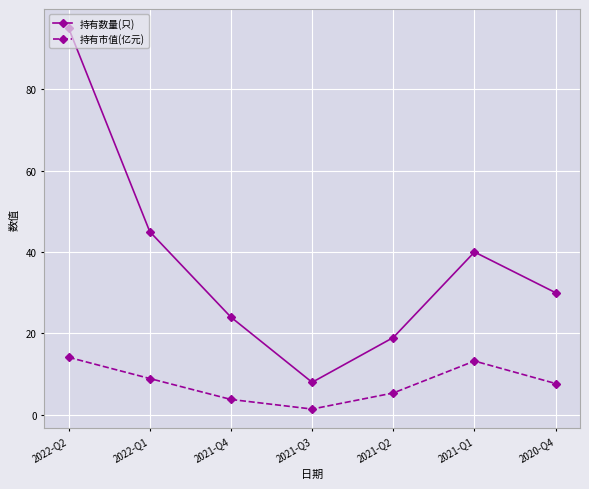

Between 2022-Q1 and 2021-Q4, which series saw the biggest shift?

持有数量(只)